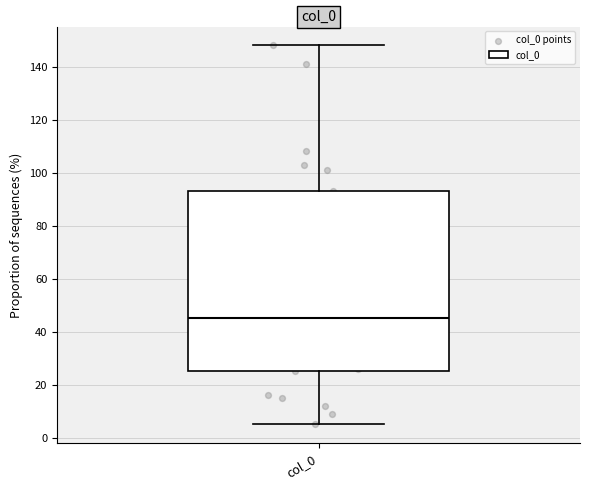

Where is the upper edge of the box for col_0 on the y-axis? The values are not printed on the chart, so give them approximately, as read against the axis.

94